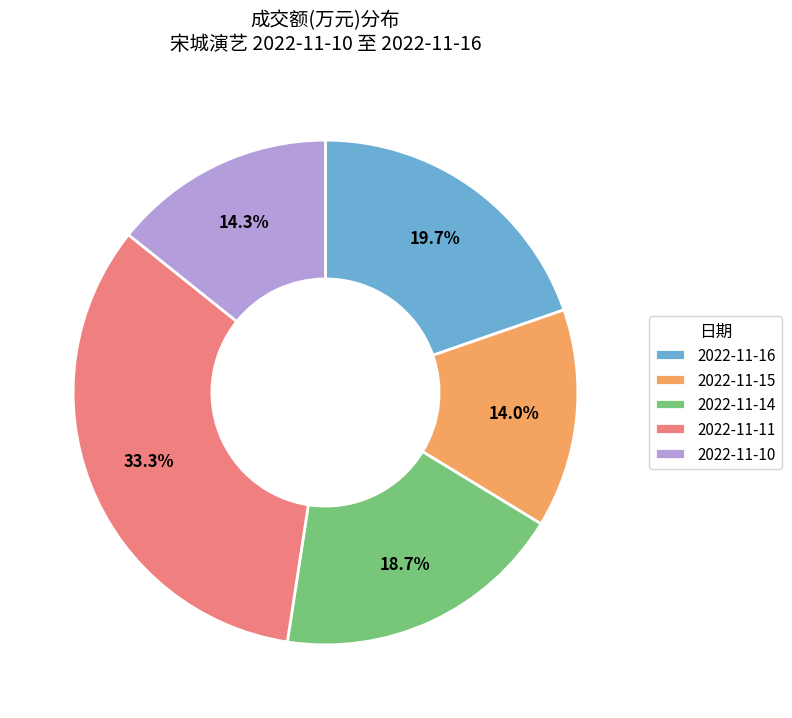

Does any single category account for the majority?

No